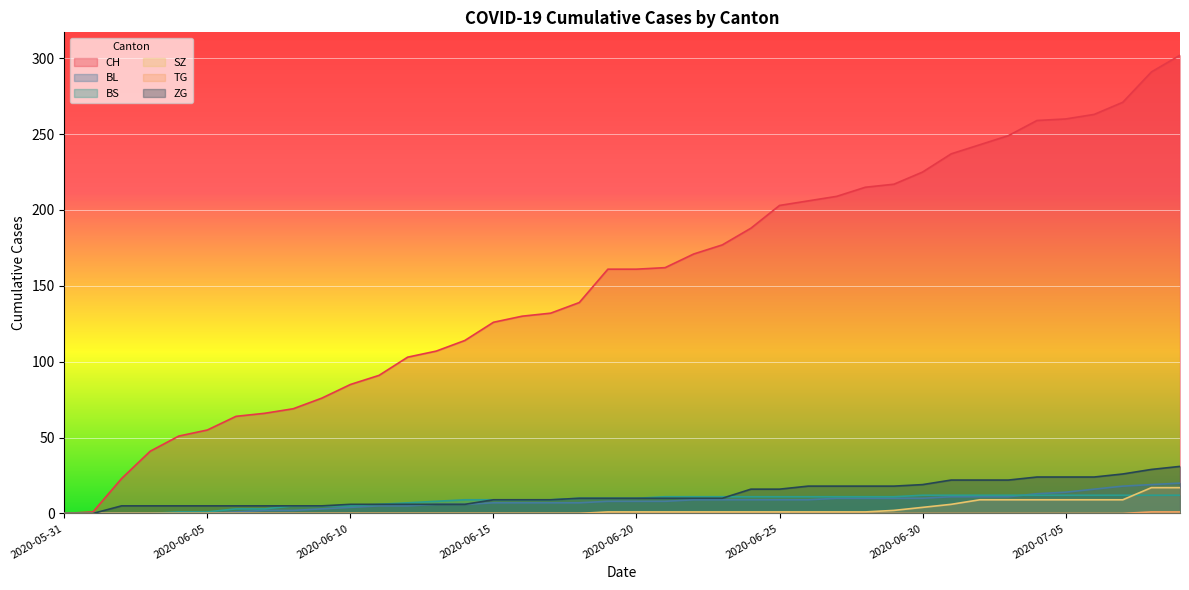

What is the difference between the maximum and minimum values in the ZG series?

31